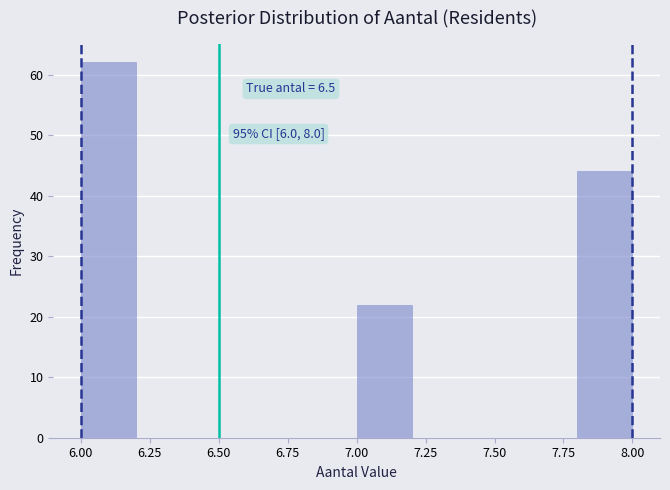

Over which range of the x-axis is the bar tallest?

6.0 to 6.2